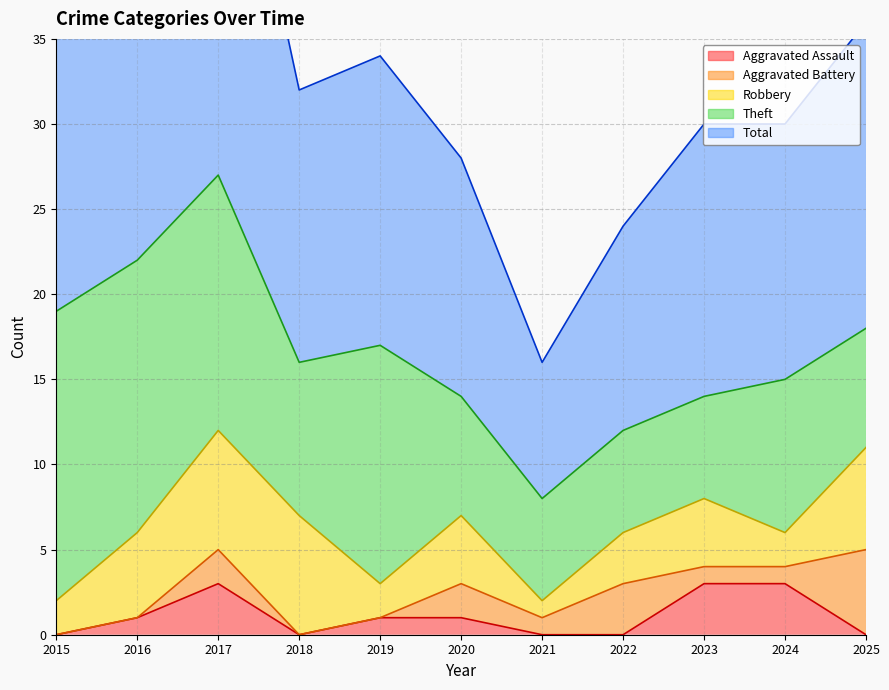

Between 2023 and 2025, which series saw the biggest shift?

Aggravated Battery